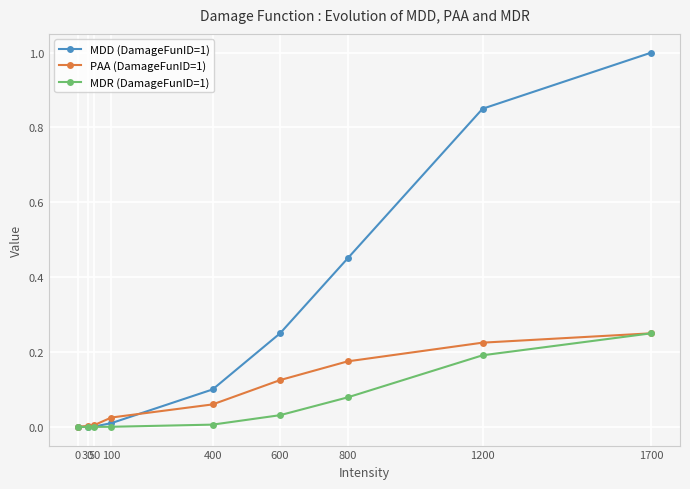

What is the total value across all series at 1700?

1.5